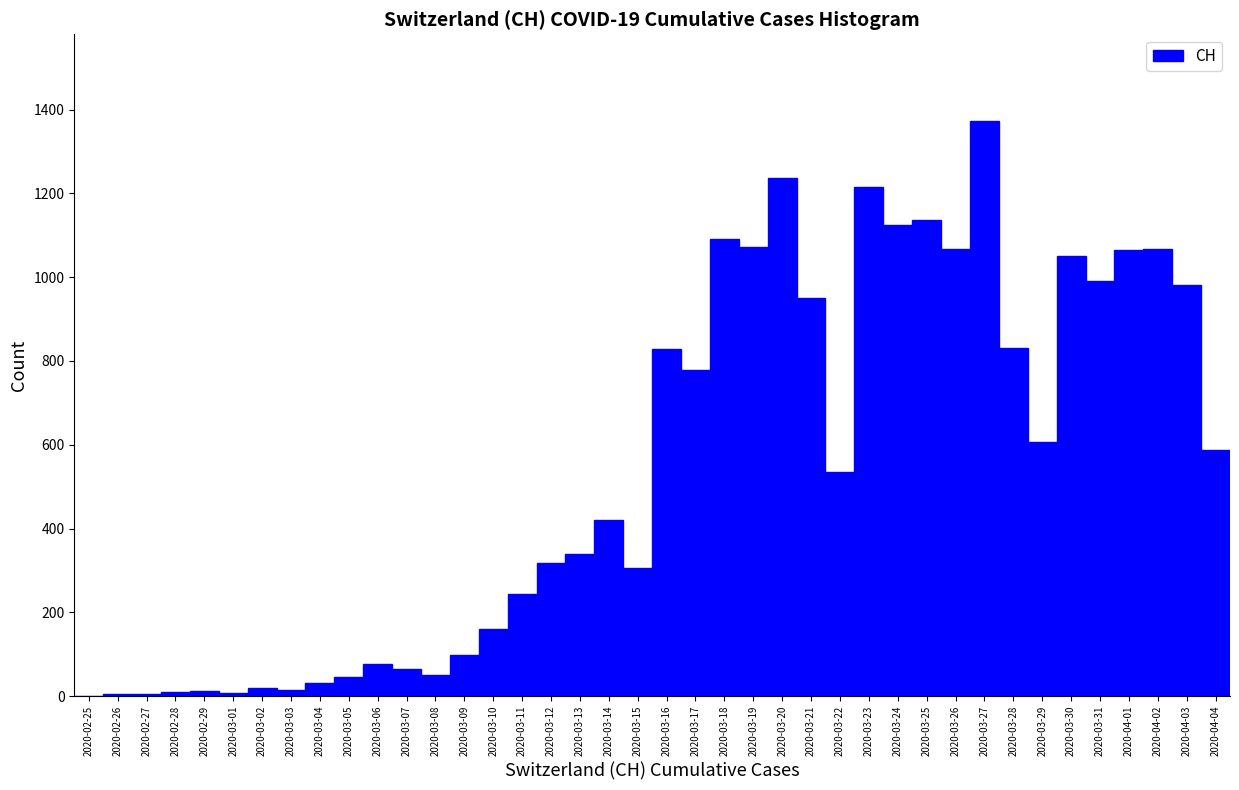

Between 2020-04-04 and 2020-04-02, which is larger?

2020-04-02